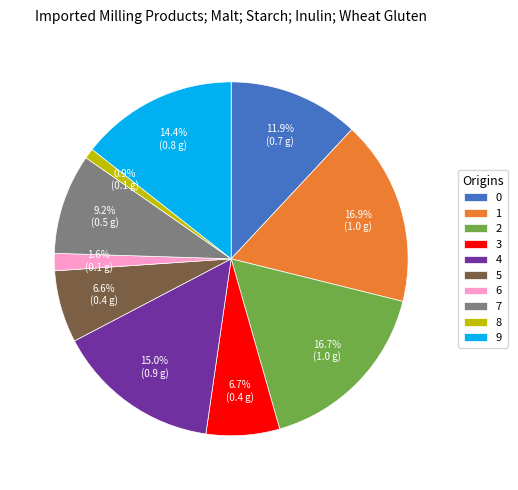

Which slice is the smallest?

8